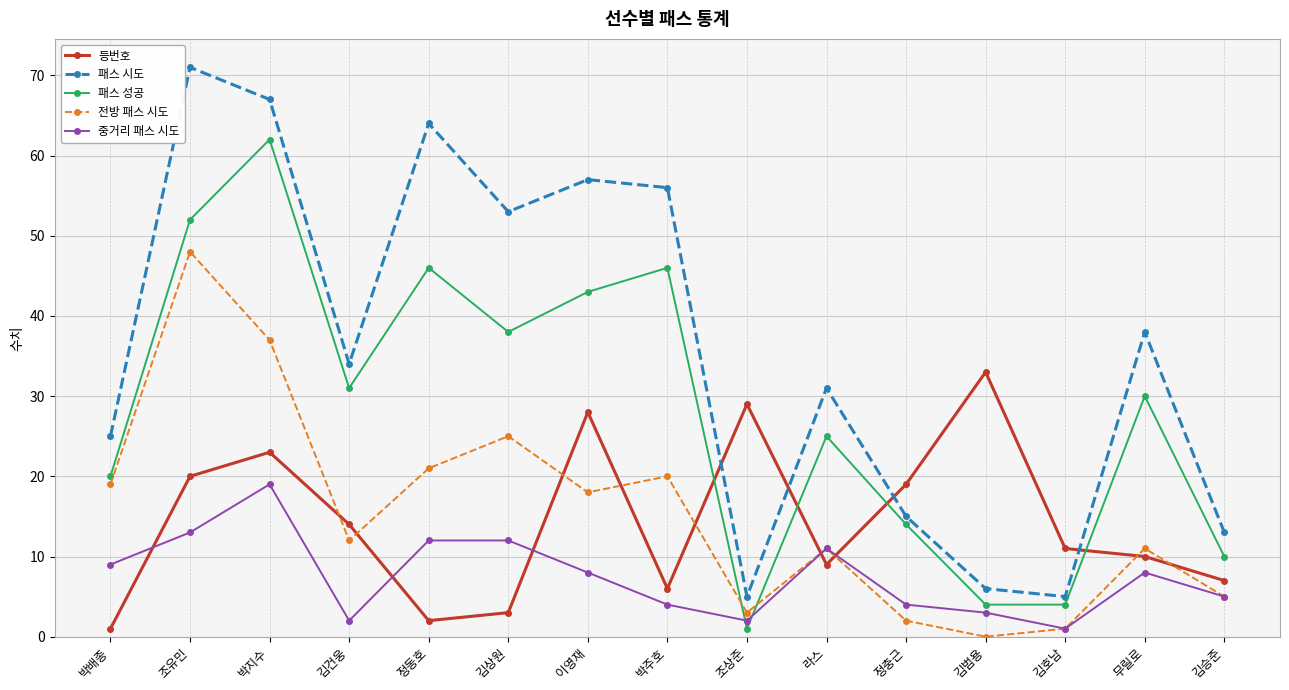

Rank the series at 김건웅 from highest to lowest value.

패스 시도, 패스 성공, 등번호, 전방 패스 시도, 중거리 패스 시도